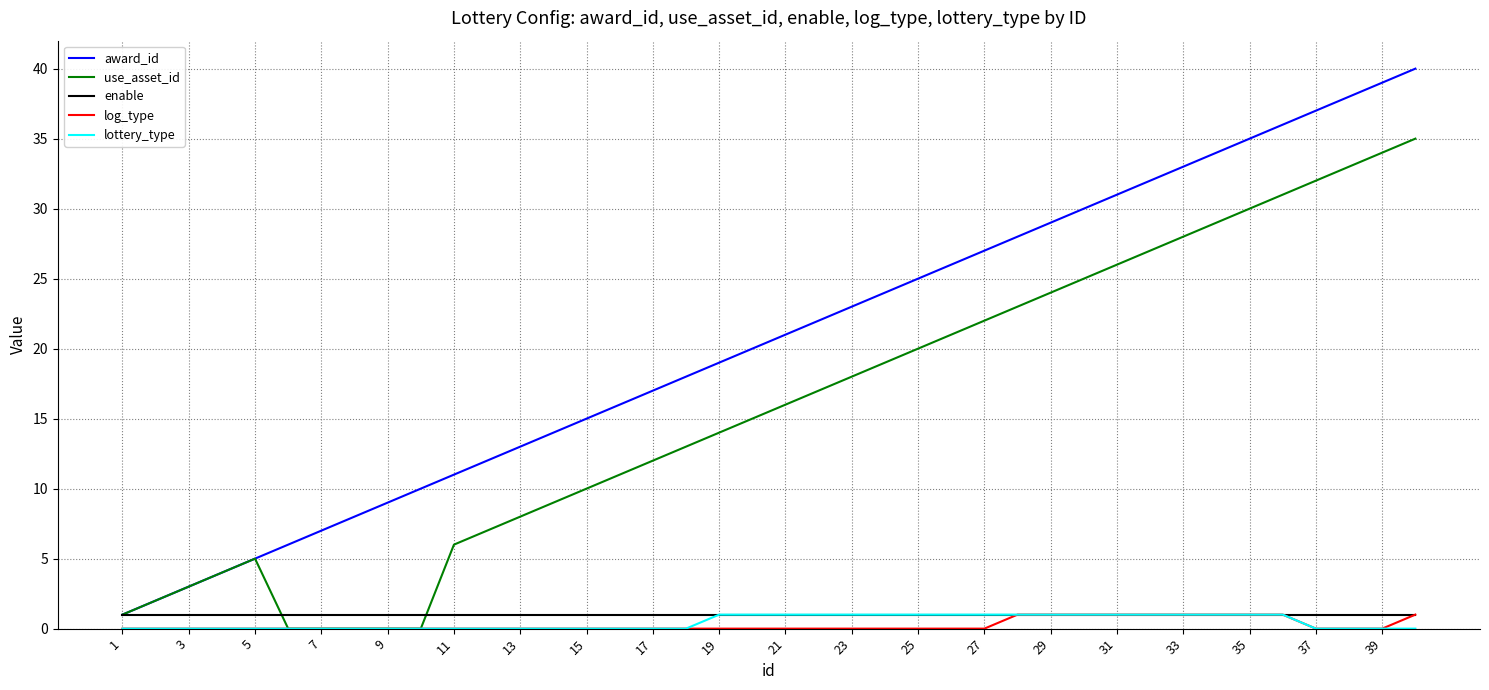

Which series has the largest total across all categories?

award_id